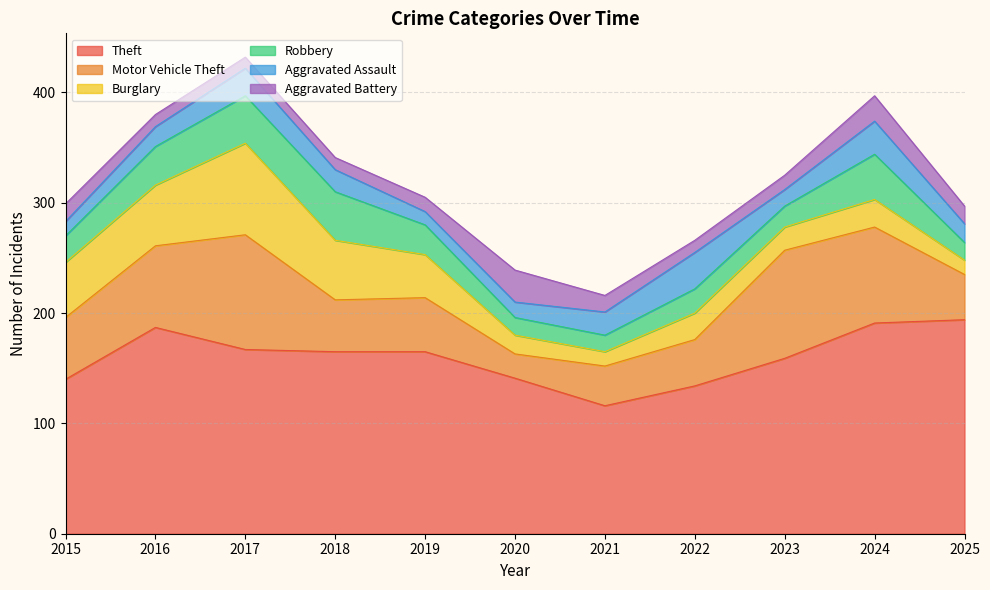

Reading right to left, transcribe all the data shown in this chart.

Theft: 2025=194	2024=191	2023=159	2022=134	2021=116	2020=141	2019=165	2018=165	2017=167	2016=187	2015=140
Motor Vehicle Theft: 2025=41	2024=87	2023=98	2022=42	2021=36	2020=22	2019=49	2018=47	2017=104	2016=74	2015=56
Burglary: 2025=13	2024=25	2023=21	2022=24	2021=13	2020=17	2019=39	2018=54	2017=83	2016=55	2015=50
Robbery: 2025=16	2024=41	2023=19	2022=22	2021=15	2020=16	2019=27	2018=44	2017=43	2016=35	2015=24
Aggravated Assault: 2025=17	2024=30	2023=15	2022=33	2021=21	2020=14	2019=12	2018=20	2017=25	2016=18	2015=13
Aggravated Battery: 2025=16	2024=23	2023=13	2022=11	2021=15	2020=29	2019=13	2018=11	2017=10	2016=11	2015=16